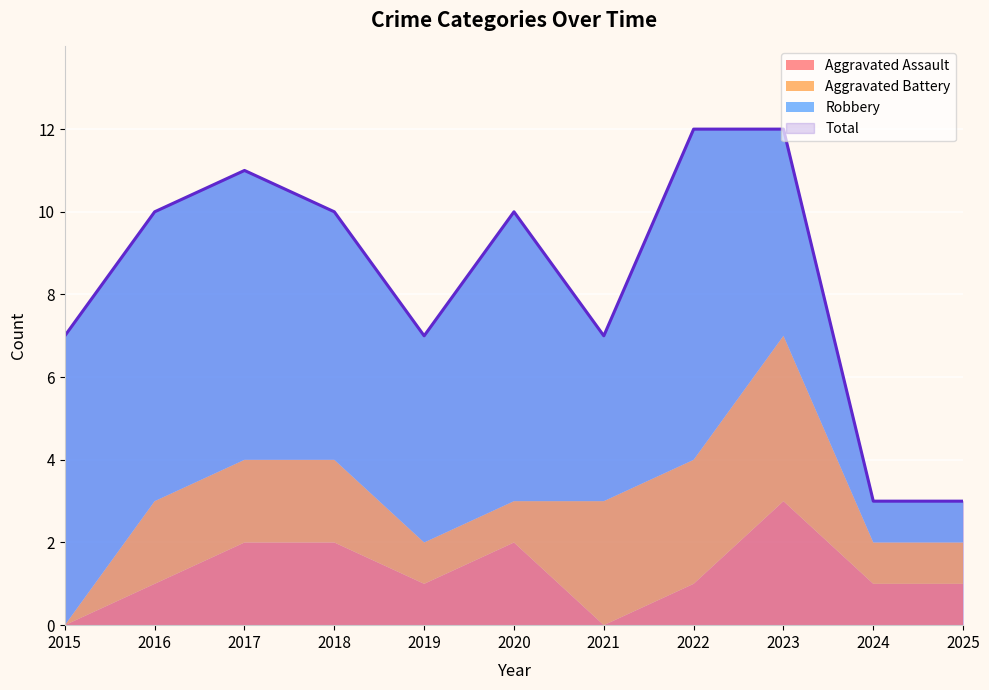

Reading left to right, extract all data points from this chart.

Aggravated Assault: 0	1	2	2	1	2	0	1	3	1	1
Aggravated Battery: 0	2	2	2	1	1	3	3	4	1	1
Robbery: 7	7	7	6	5	7	4	8	5	1	1
Total: 7	10	11	10	7	10	7	12	12	3	3